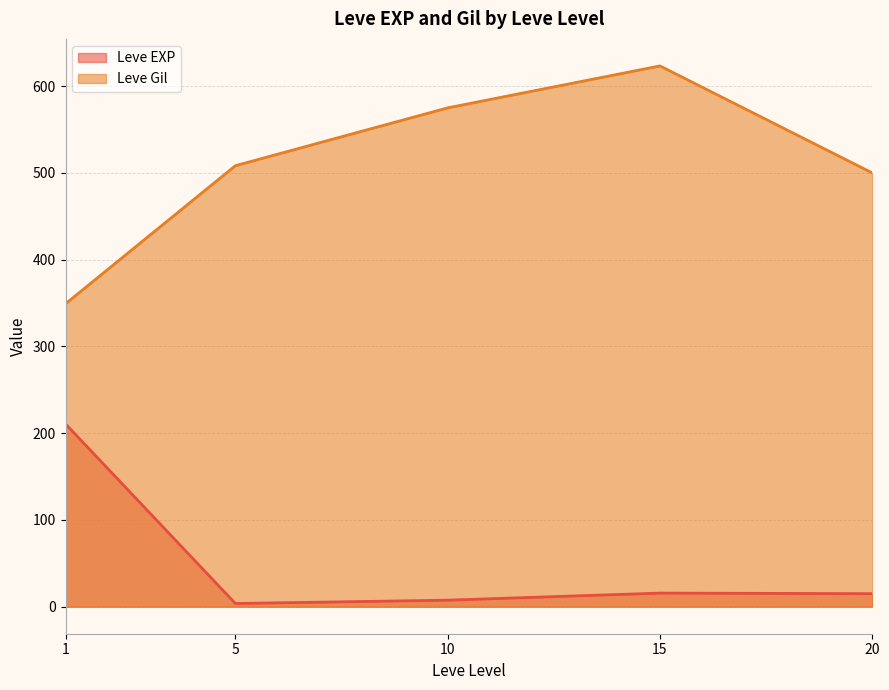

What is the sum of the Leve EXP values at 5 and 1?

214.3